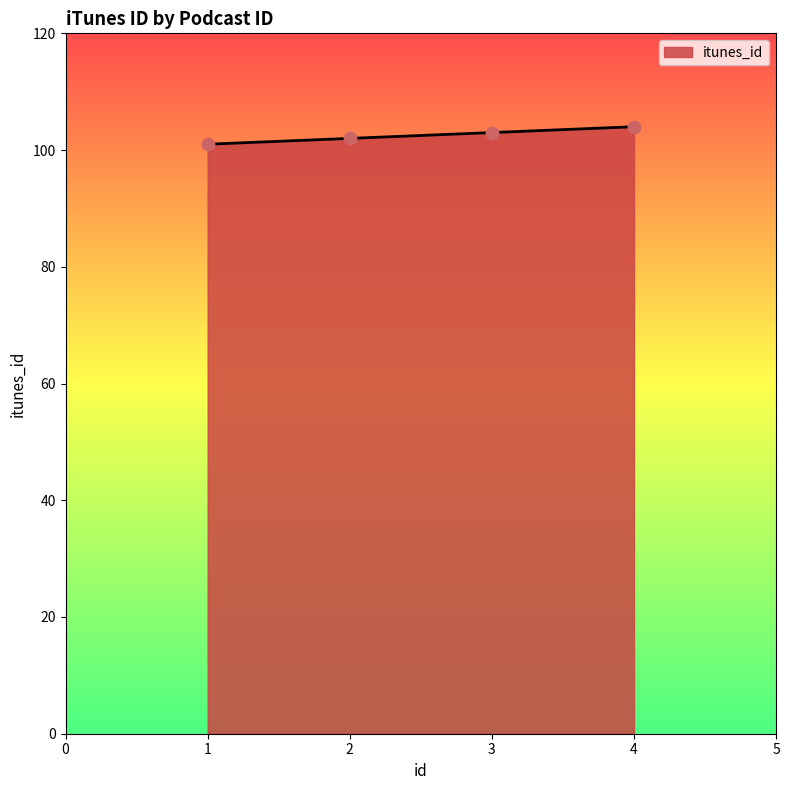

What is the ratio of the value at 3 to the value at 1?

1.0